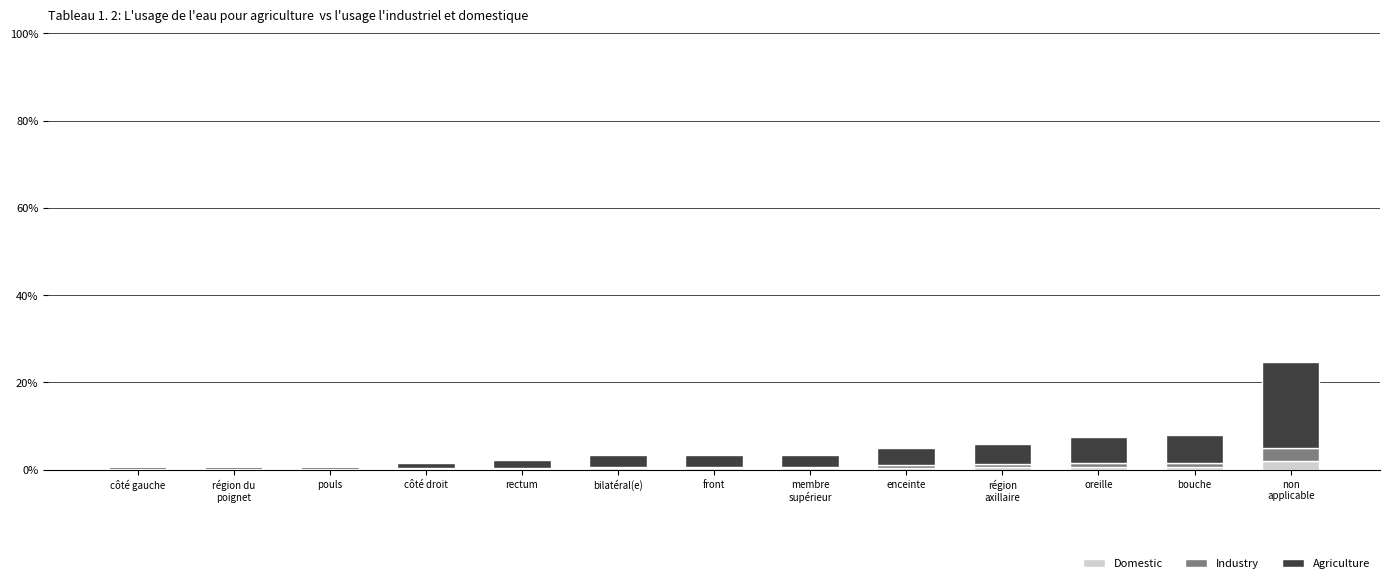

What are all the series names shown in the legend?

Domestic, Industry, Agriculture